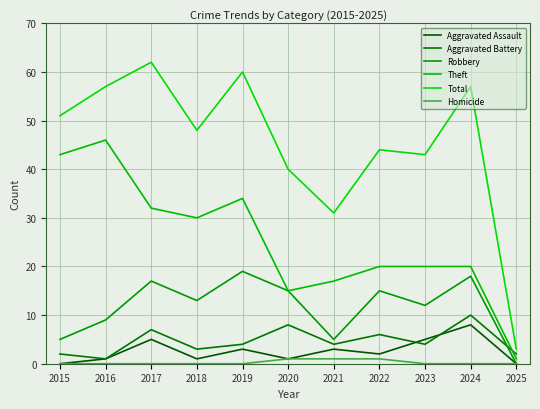

Which series has the widest spread of values?

Total